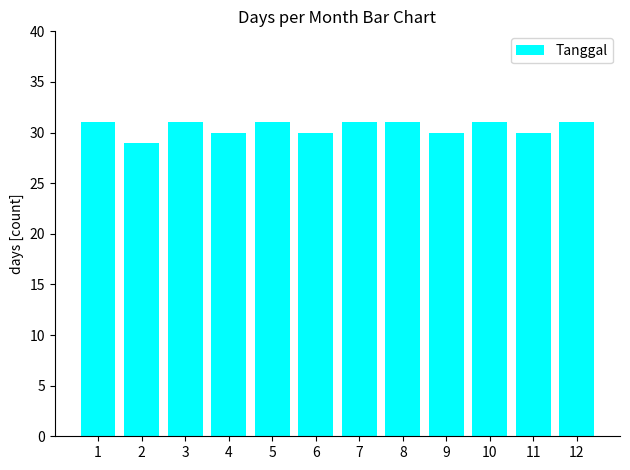

What is the greatest value displayed?

31